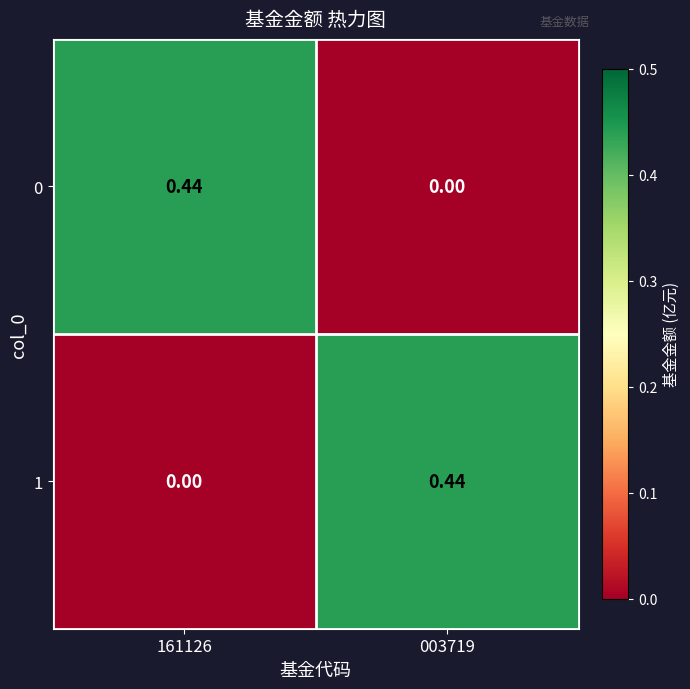

At how many categories does at least one series exceed 0?

2